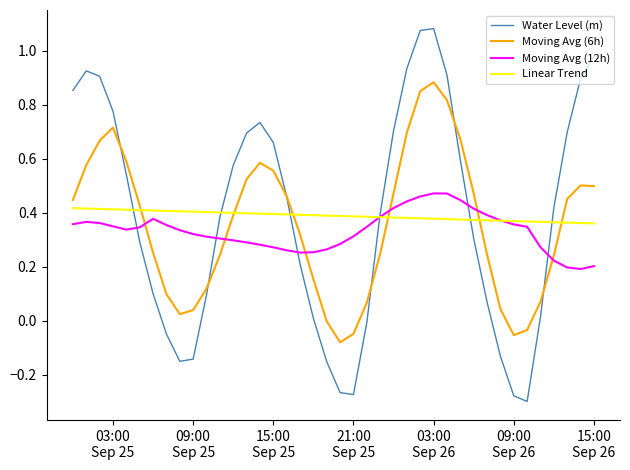

Which series has the widest spread of values?

Water Level (m)